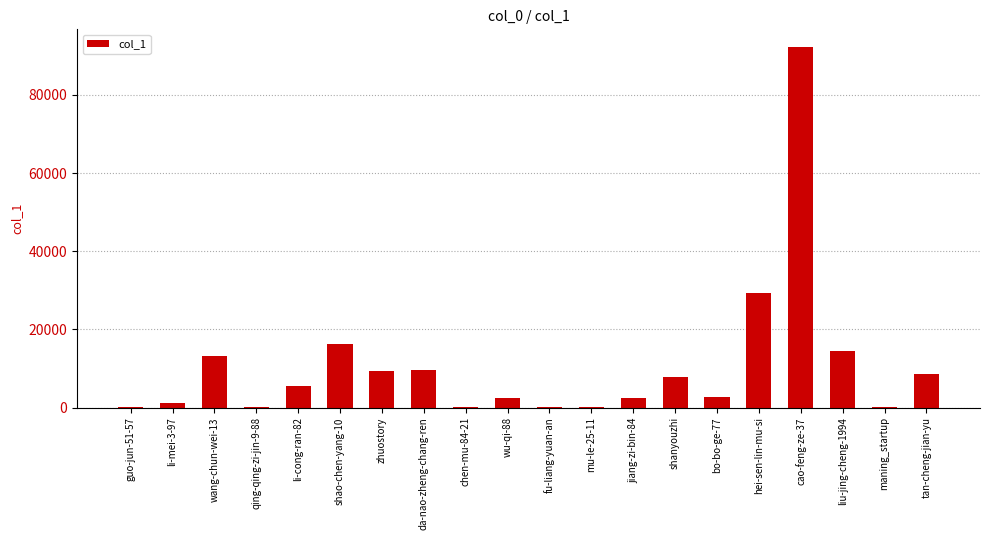

At which label is the value closest to 46099?

hei-sen-lin-mu-si